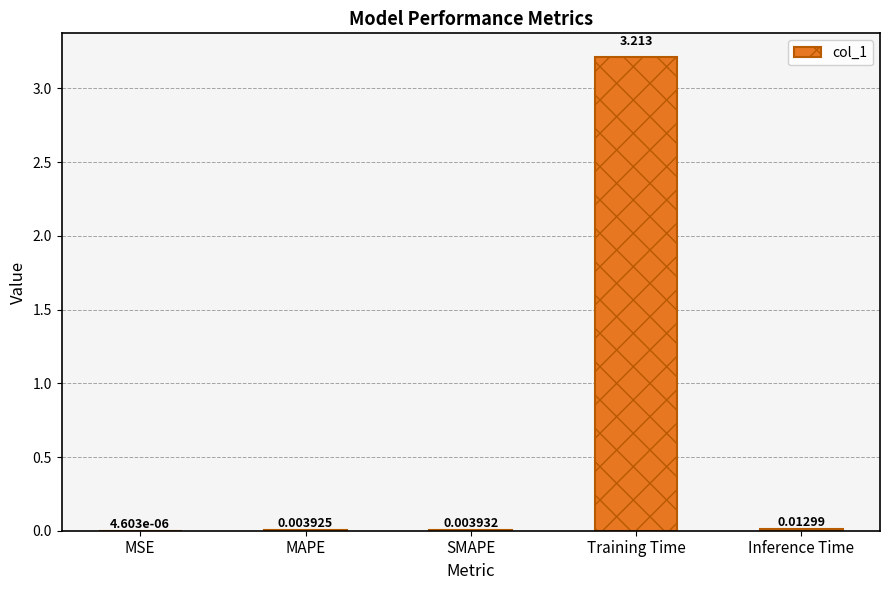

At which label is the value closest to 1?

Inference Time